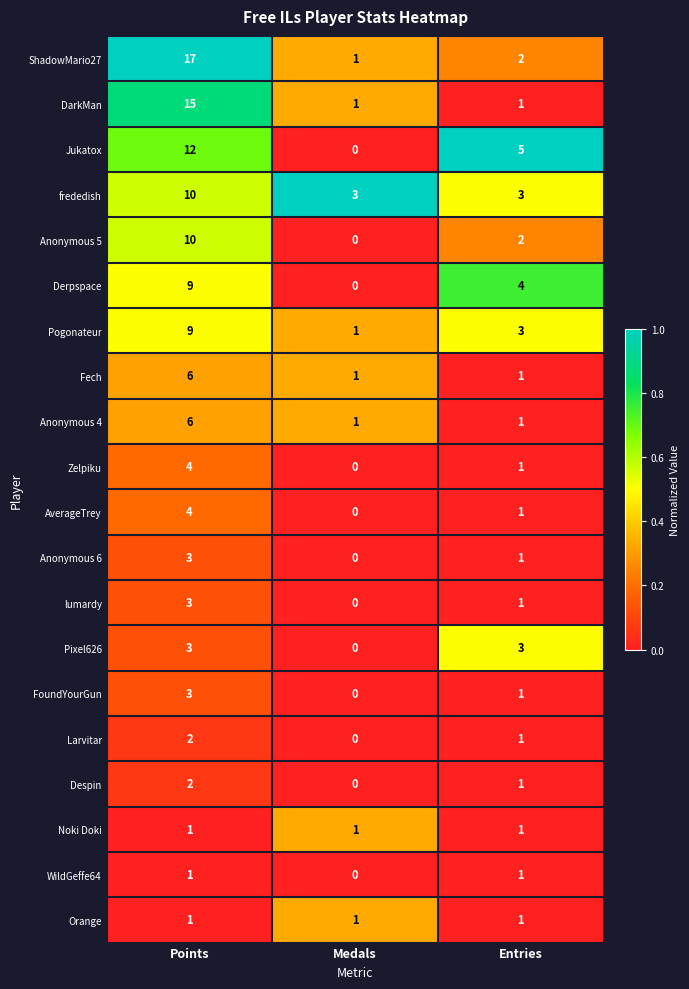

At how many categories does at least one series exceed 0?

3